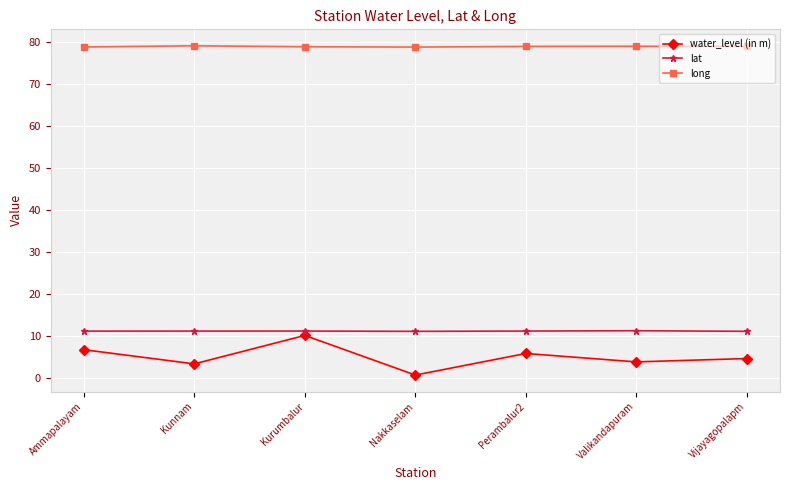

What is the average value of the long series?

78.8